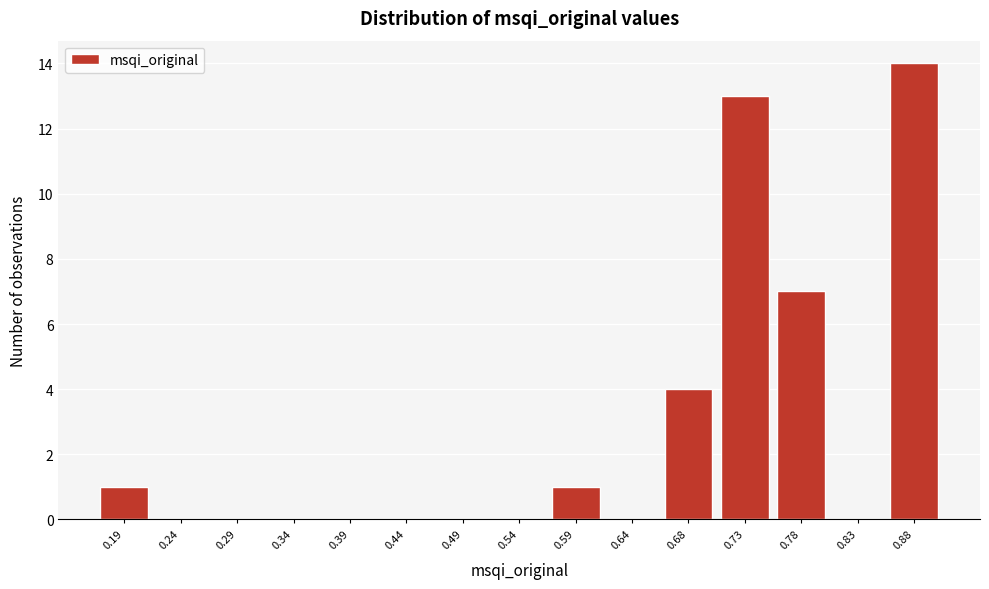

Reading right to left, extract all data points from this chart.

0.88=14	0.83=0	0.78=7	0.73=13	0.68=4	0.64=0	0.59=1	0.54=0	0.49=0	0.44=0	0.39=0	0.34=0	0.29=0	0.24=0	0.19=1